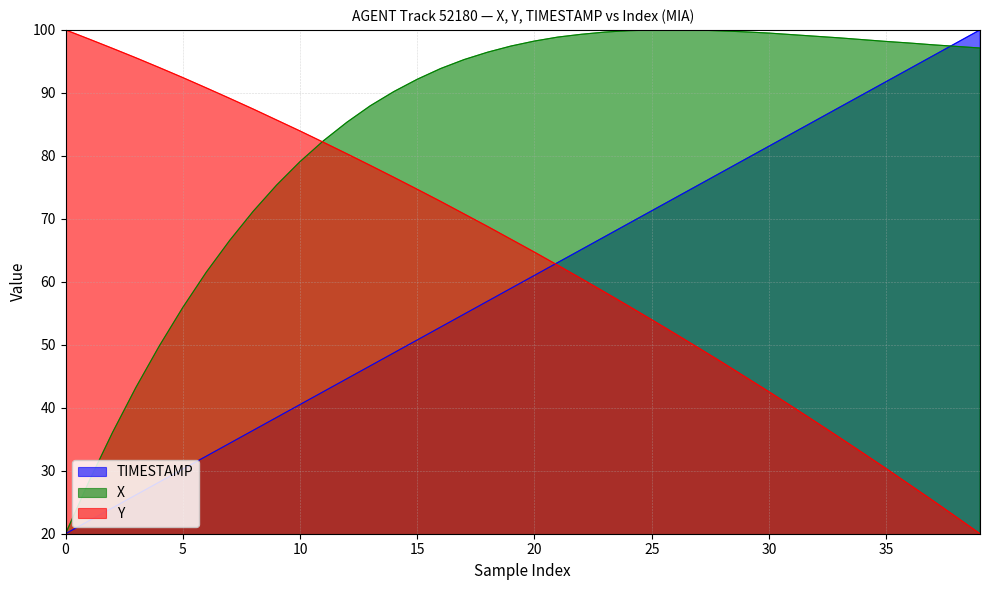

Is the value of TIMESTAMP at 35 greater than the value of X at 36?

No